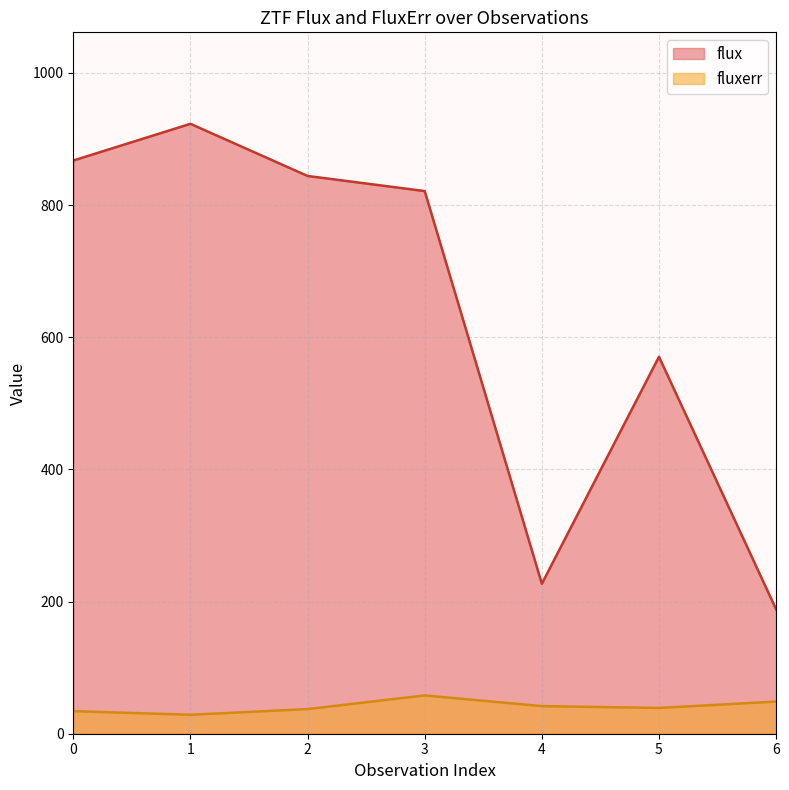

Between 5 and 6, which series saw the biggest shift?

flux